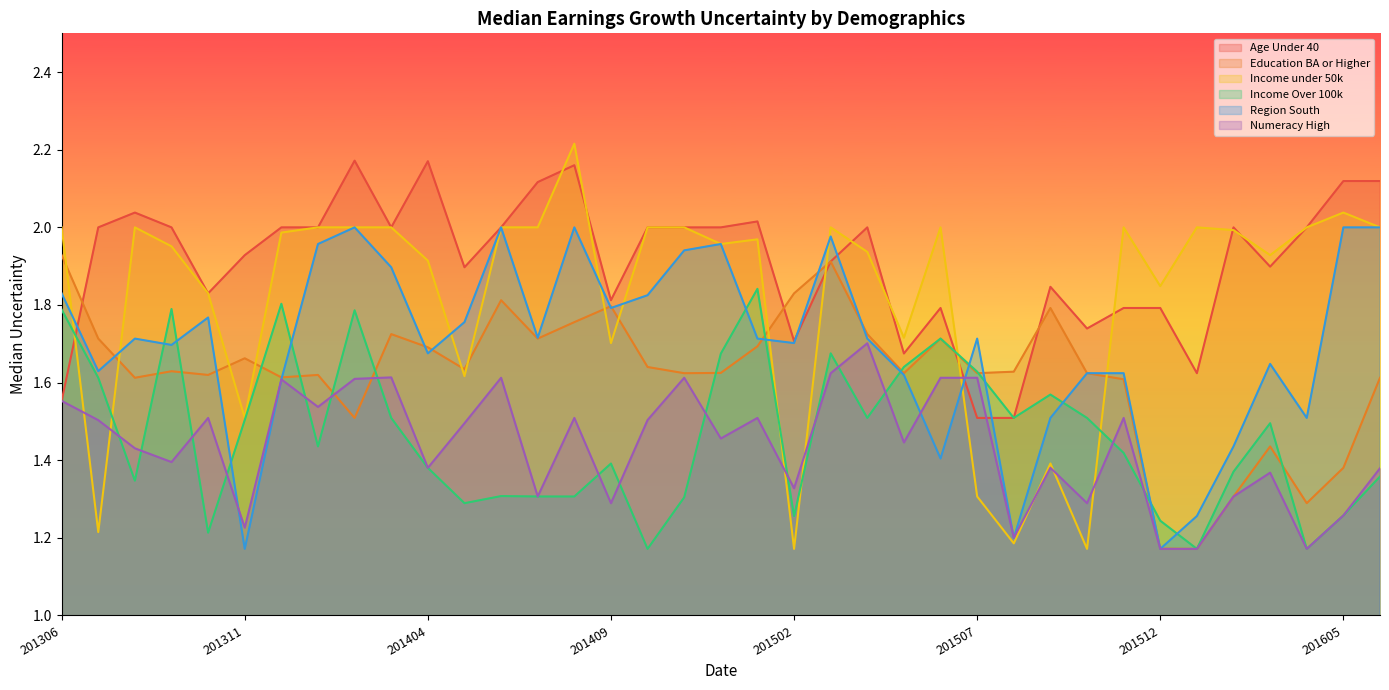

List the series in order of their peak value, highest first.

Income under 50k, Age Under 40, Region South, Education BA or Higher, Income Over 100k, Numeracy High